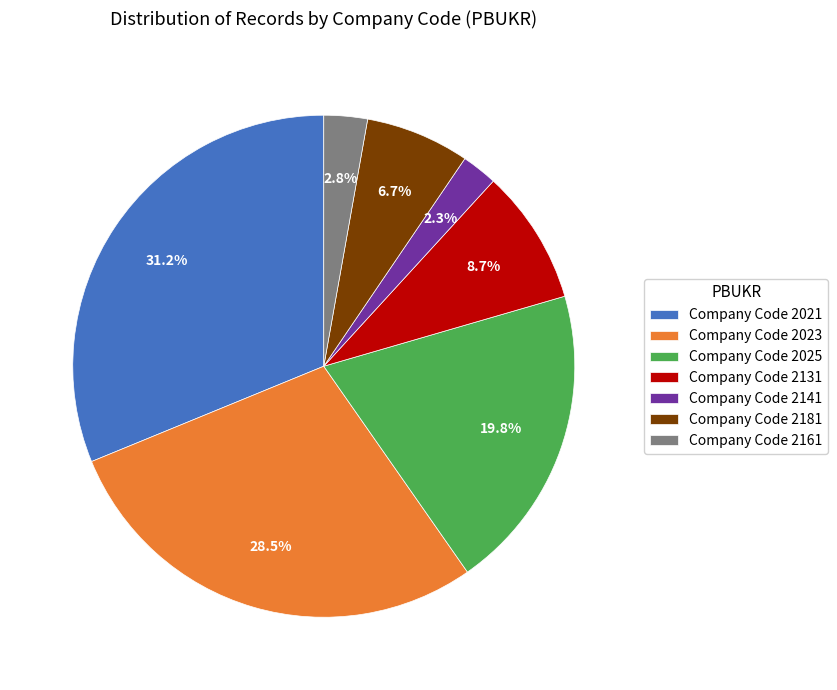

Which category has the biggest portion of the pie?

Company Code 2021